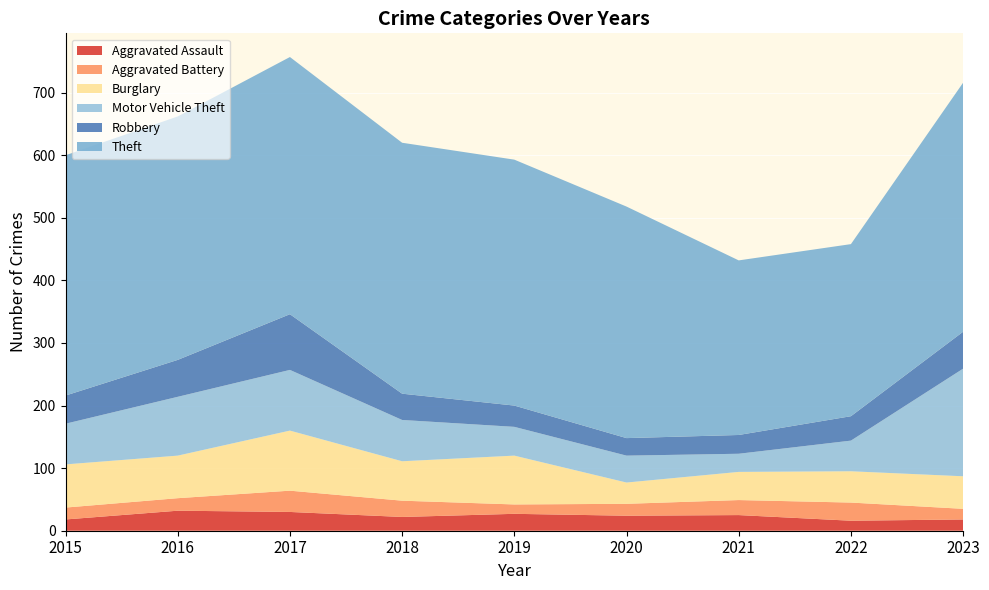

Reading right to left, extract all data points from this chart.

Aggravated Assault: 18	16	25	24	27	22	30	32	18
Aggravated Battery: 17	29	24	19	15	26	34	20	19
Burglary: 52	50	45	34	78	63	96	68	69
Motor Vehicle Theft: 172	49	29	43	46	66	97	94	65
Robbery: 59	39	30	28	34	42	89	59	45
Theft: 398	275	279	370	393	401	411	389	384